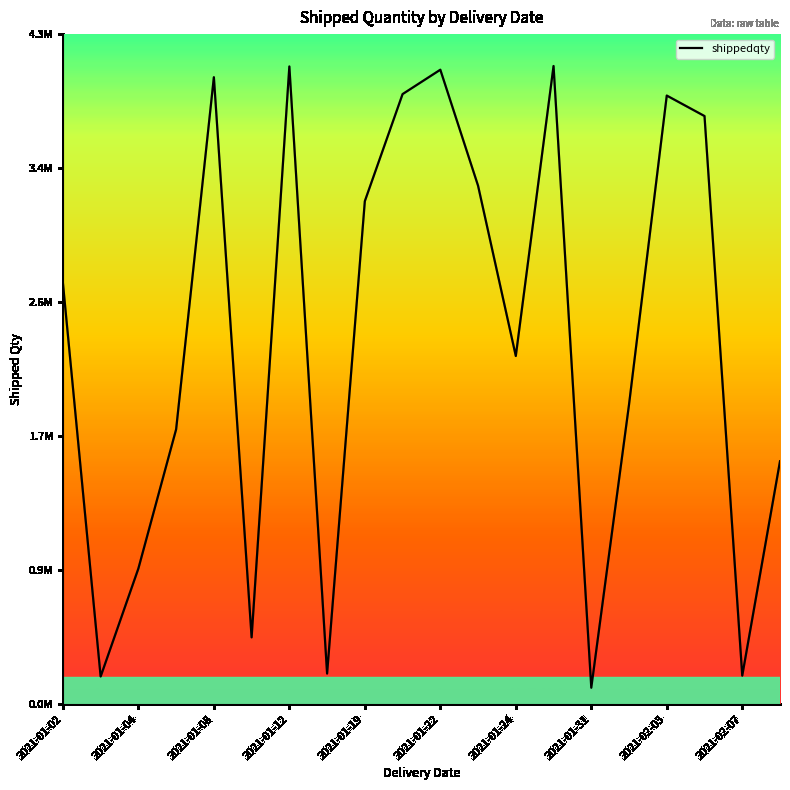

Count the number of data series in this chart.

1